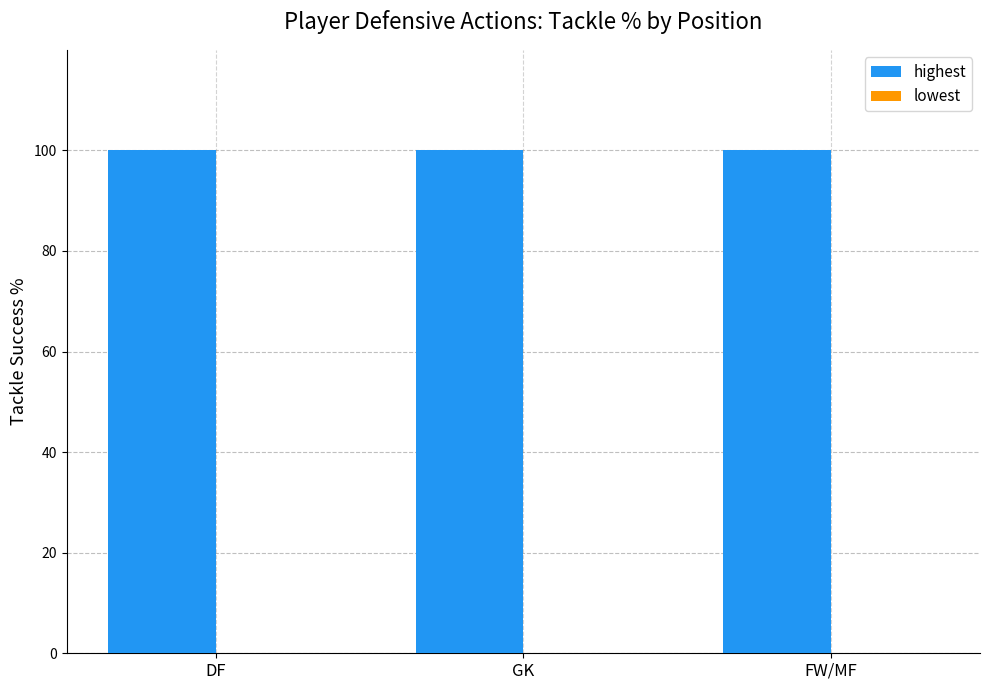

What is the sum of the highest values at GK and FW/MF?

200